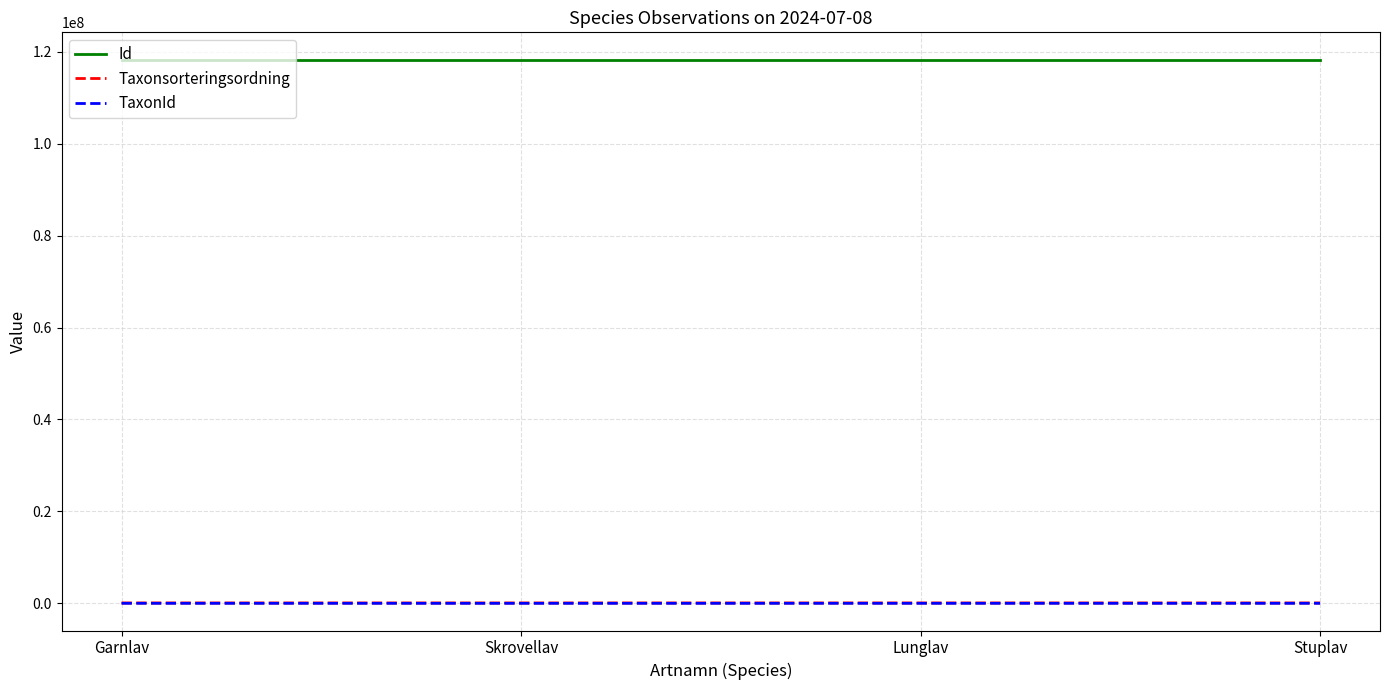

Is it true that Id equals 211458090 at Garnlav?

False